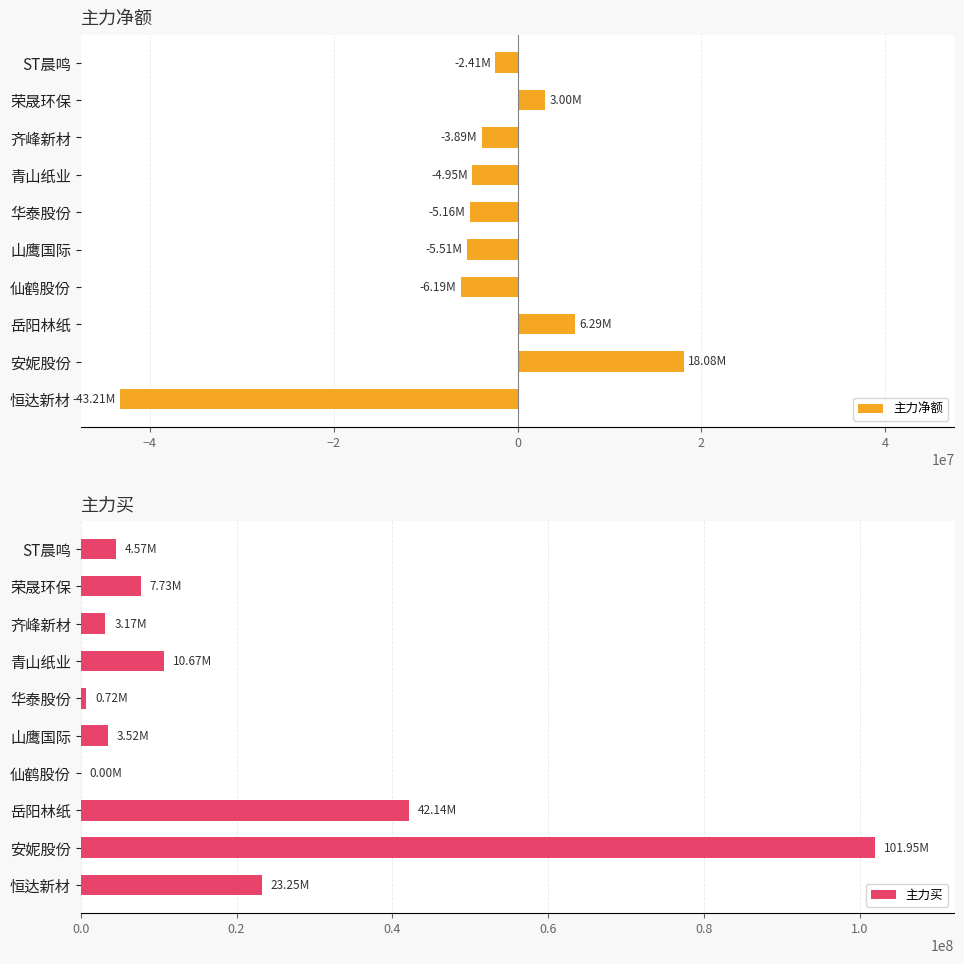

What is the difference between the maximum and minimum values in the 主力买 series?

101949712